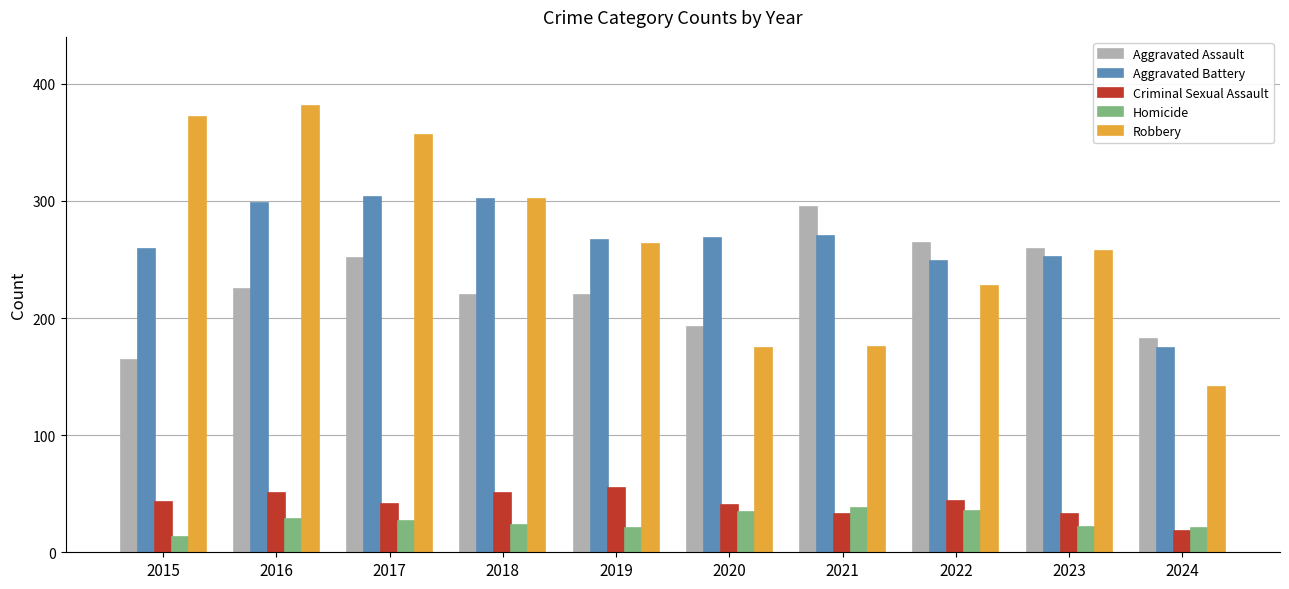

The Robbery series shows 381 at 2016. True or false?

True